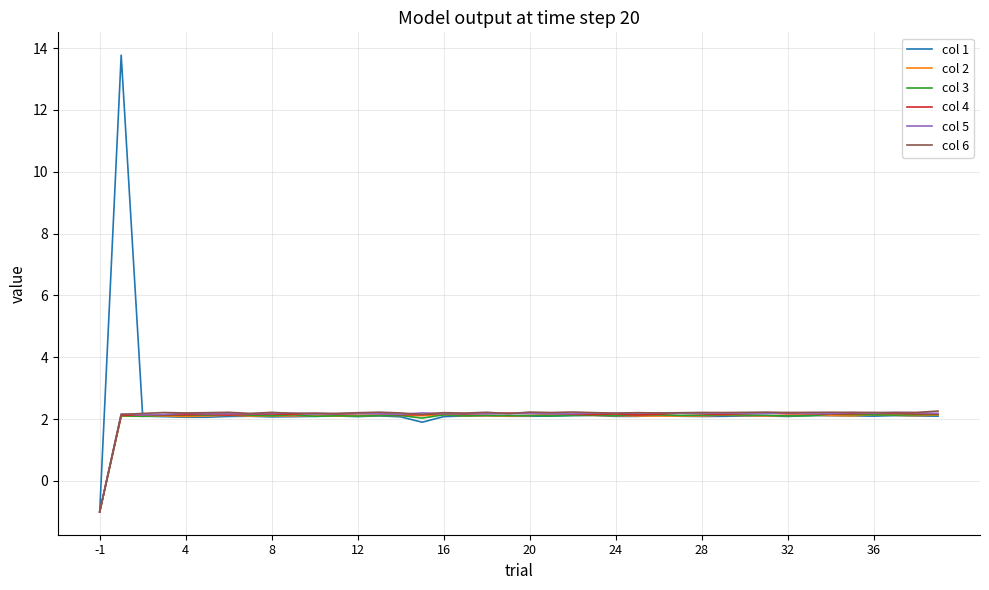

Which series has the widest spread of values?

col 1